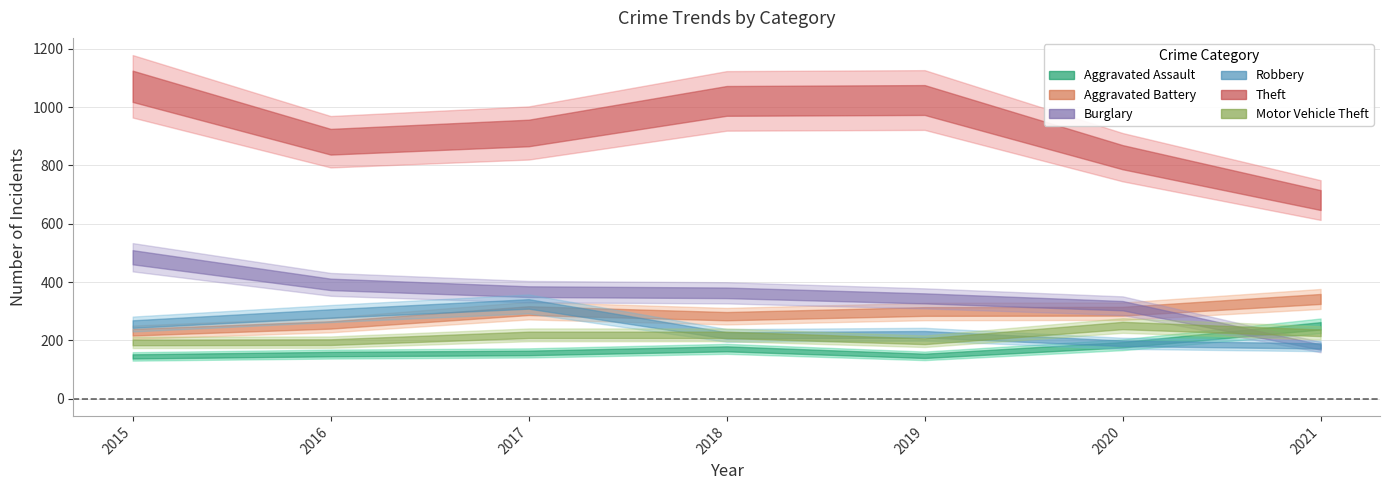

What is the difference between the Aggravated Assault values at 2017 and 2018?

14